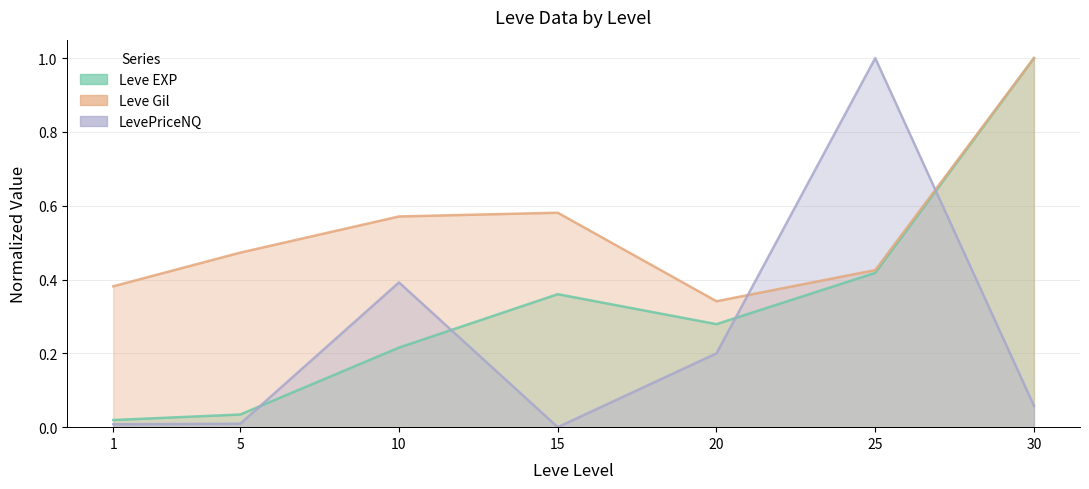

Is it true that LevePriceNQ equals 0.5 at 25?

False